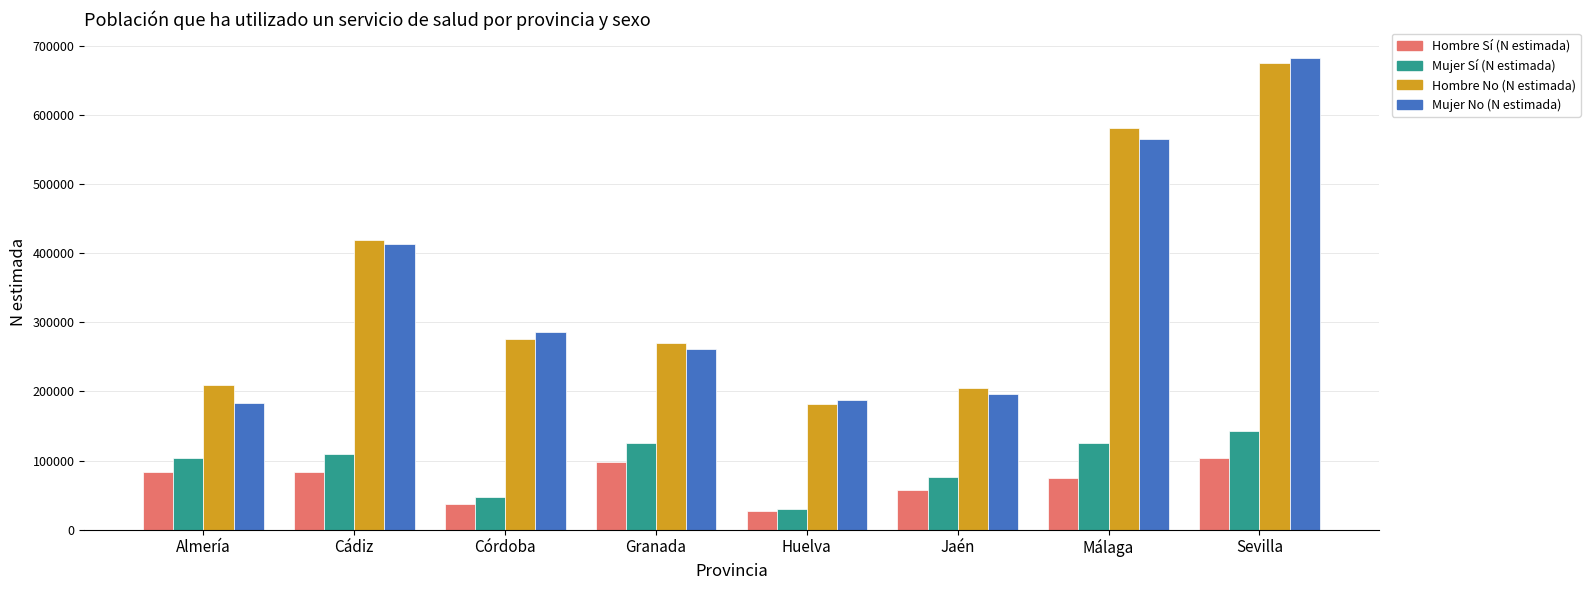

True or false: Hombre No (N estimada) has a value of 205380 at Jaén.

True